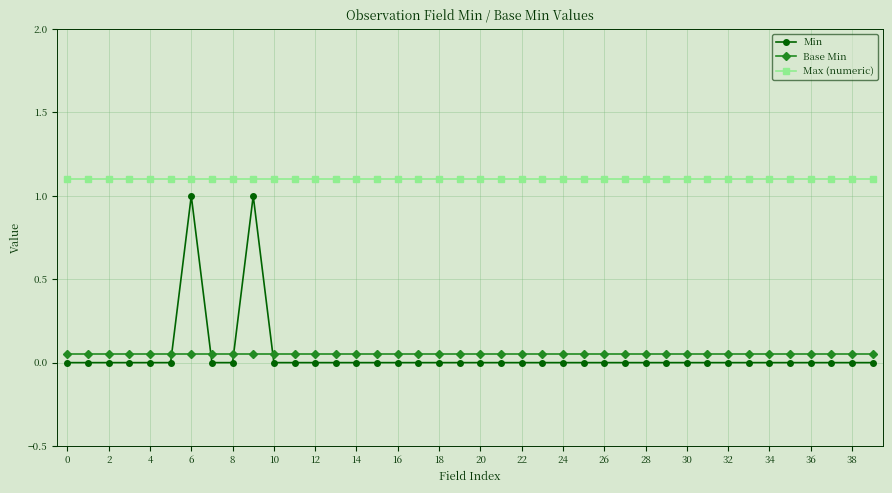

Which series has the largest range (max minus min)?

Min